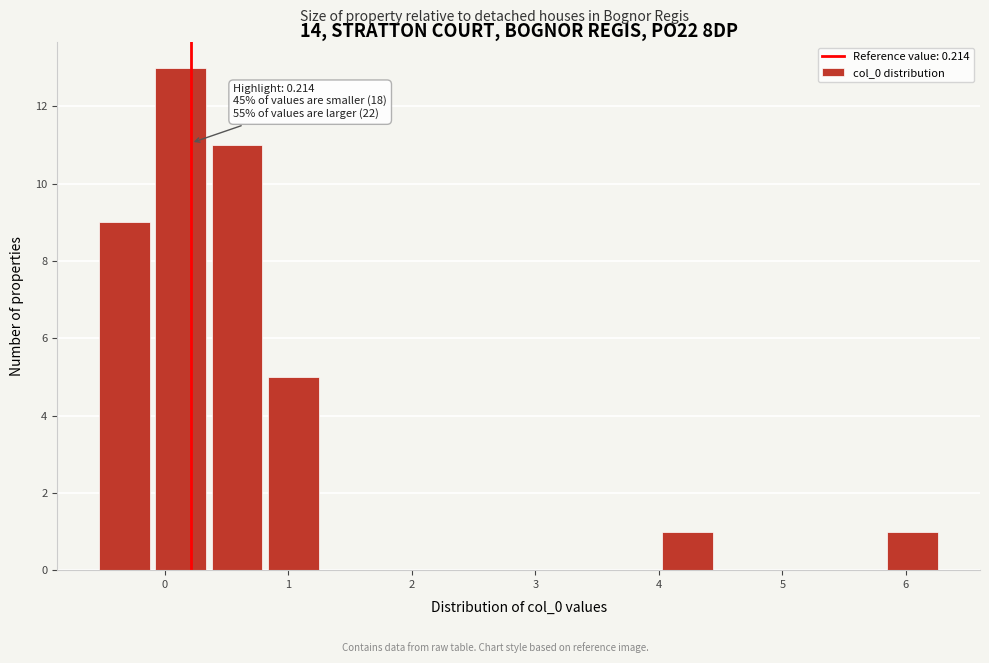

Which range on the x-axis has the tallest bar?

-0.1 to 0.4